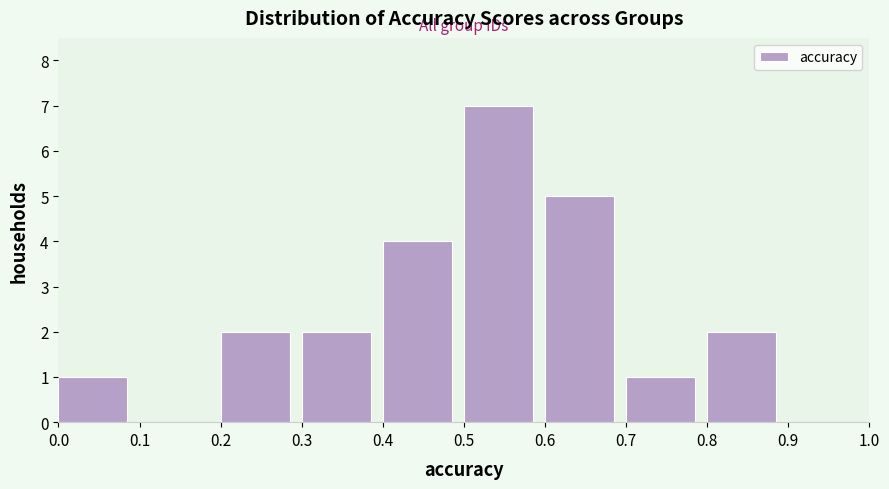

What is the height of the bar covering 0.0 to 0.1 on the x-axis? The values are not printed on the chart, so give them approximately, as read against the axis.

1